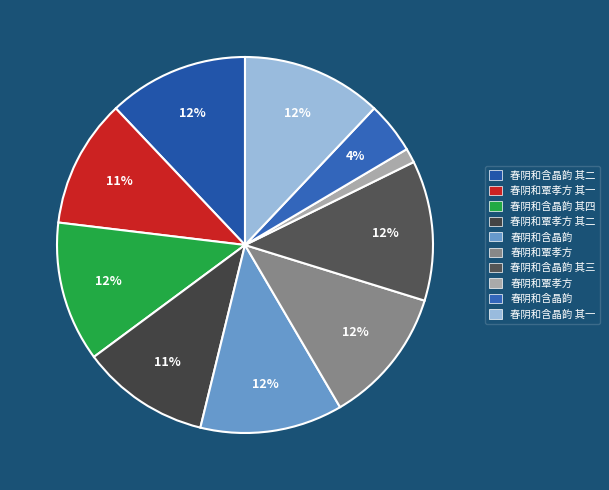

How many slices are in this pie chart?

10